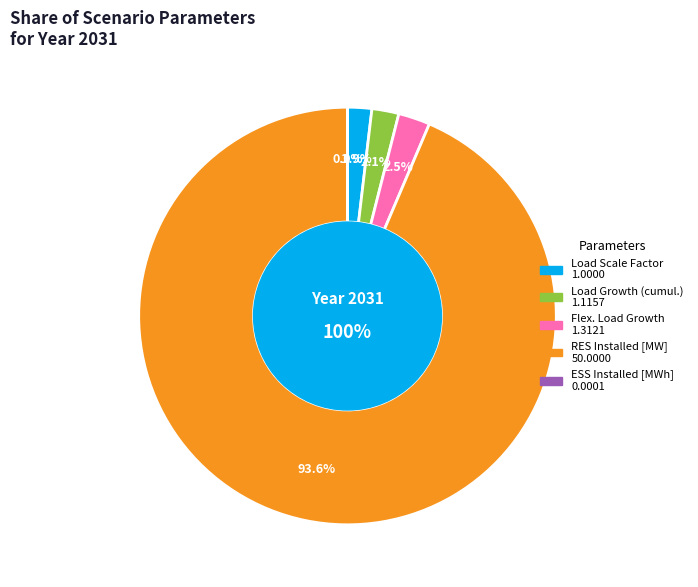

To the nearest percent, what is the difference between the largest and smallest slice percentages?

94%